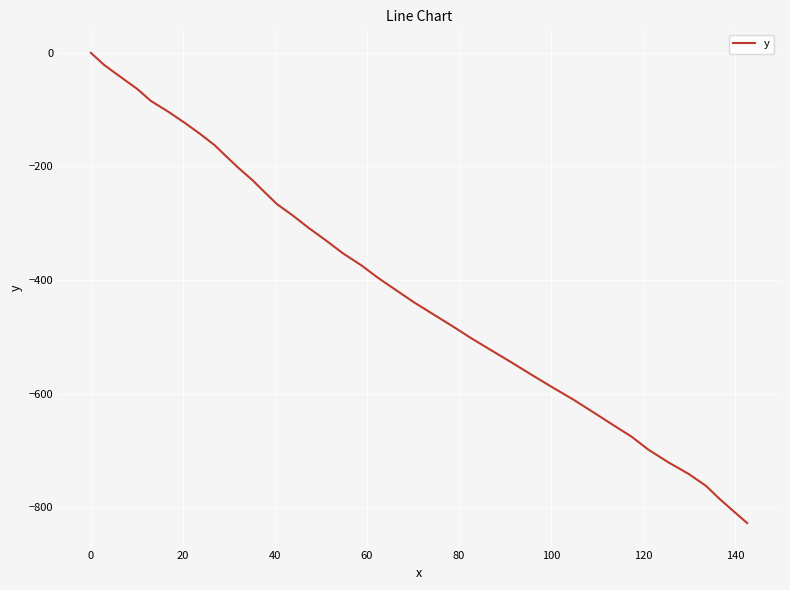

What is the difference between the maximum and minimum values?

827.7